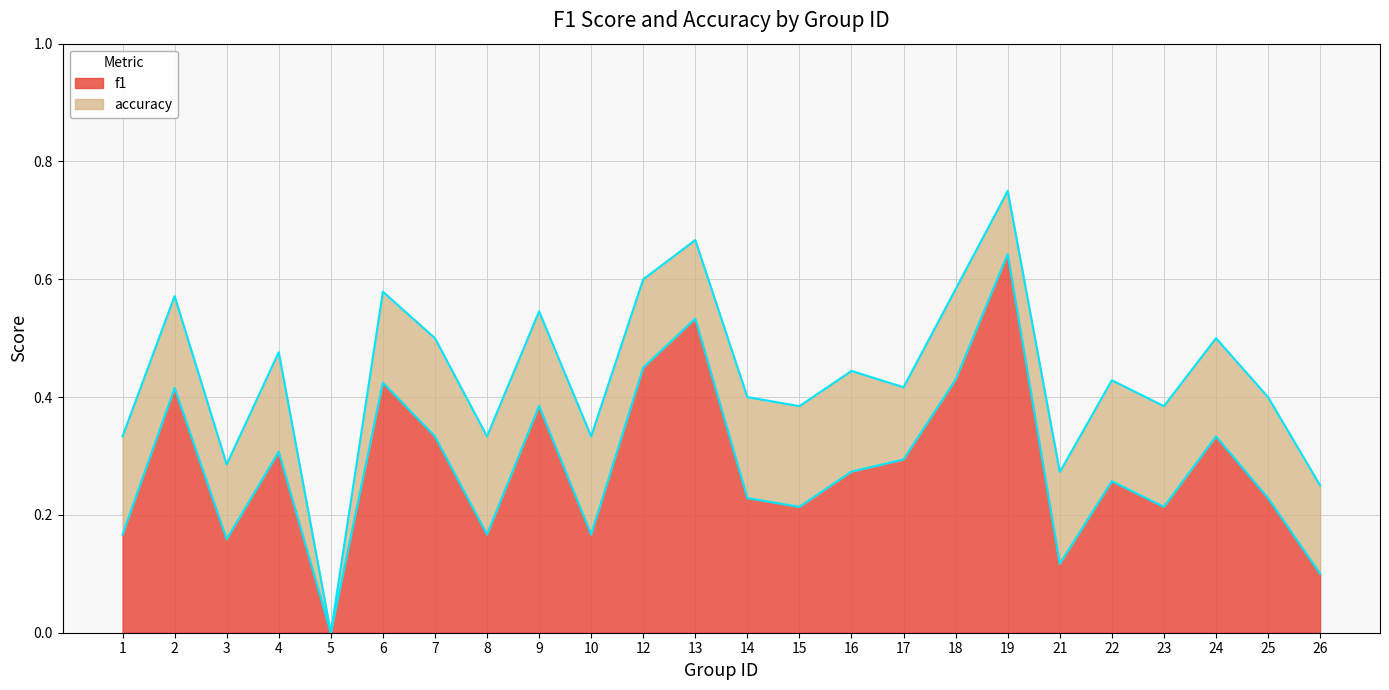

True or false: f1 has more than 0 points higher than both neighbors.

True